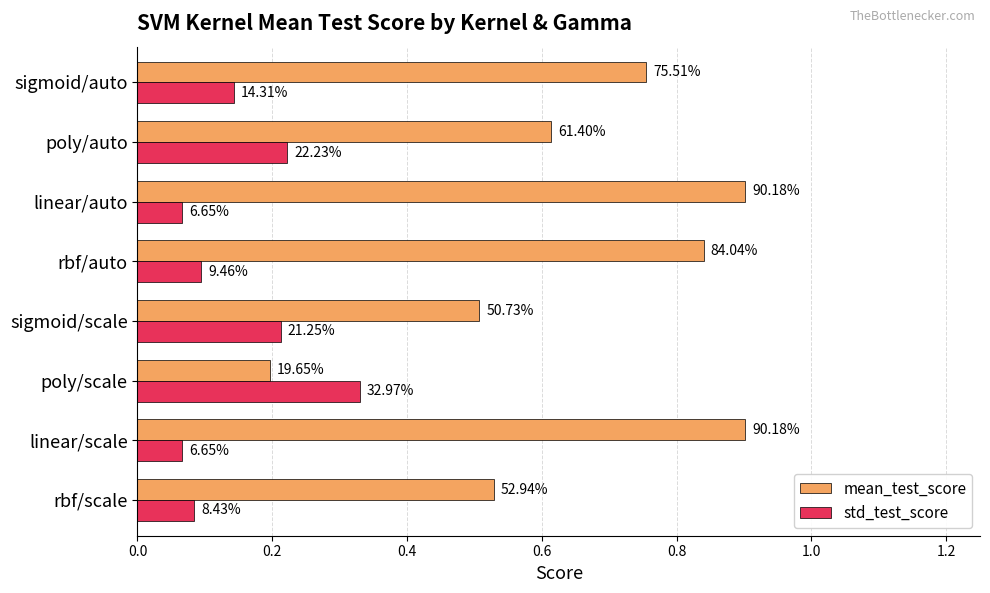

What are all the series names shown in the legend?

mean_test_score, std_test_score